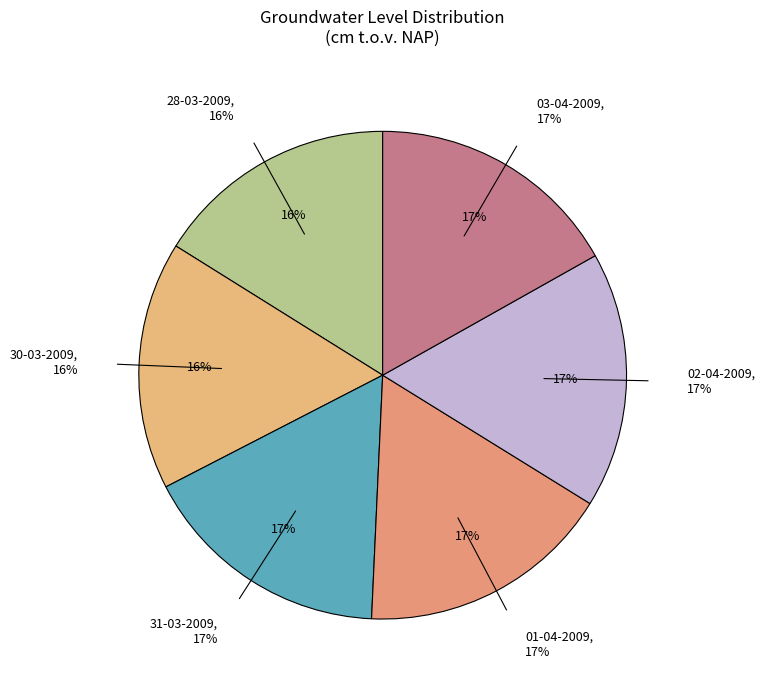

What percentage is NOT represented by 30-03-2009?

83.5%